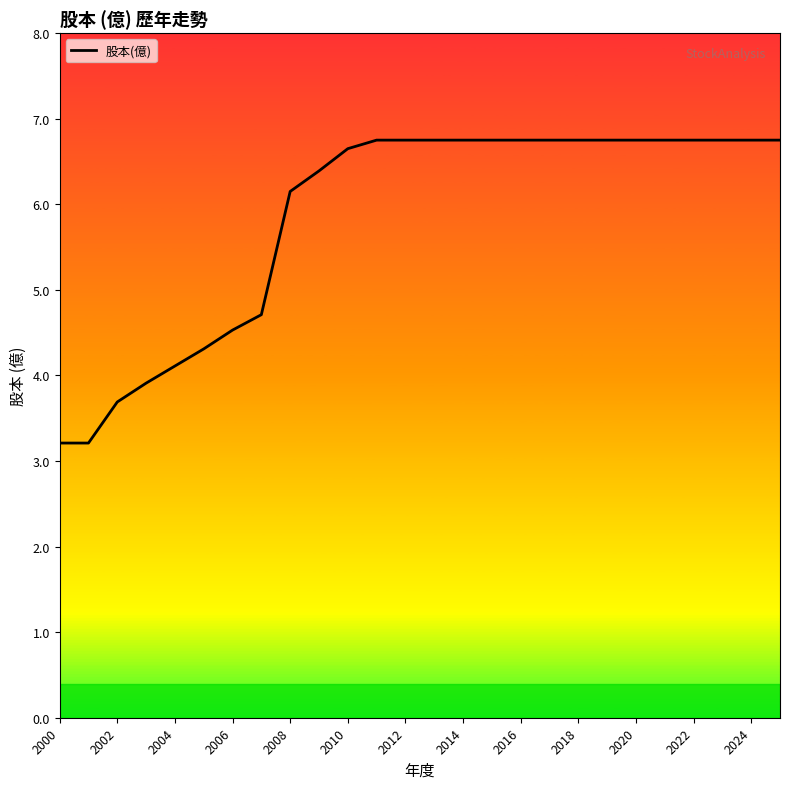

What is the average value?

5.9